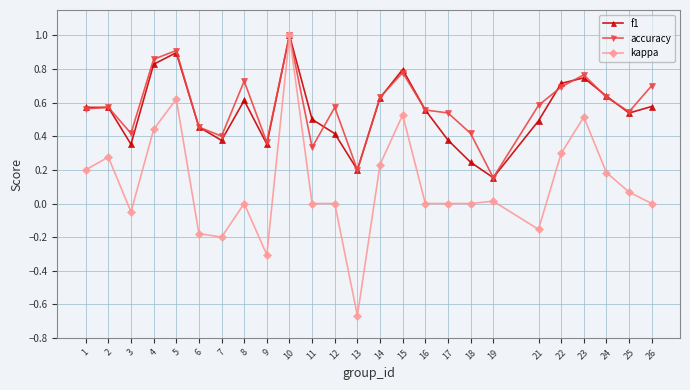

True or false: kappa has more than 1 points higher than both neighbors.

True